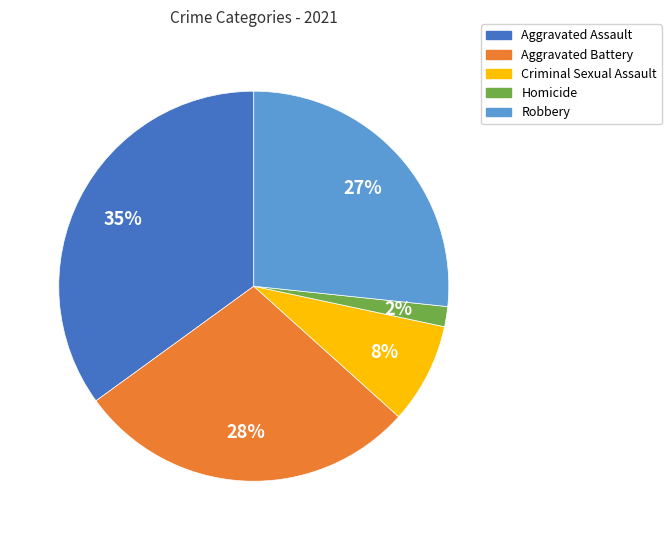

To the nearest percent, what is the combined percentage of Aggravated Assault and Robbery?

62%